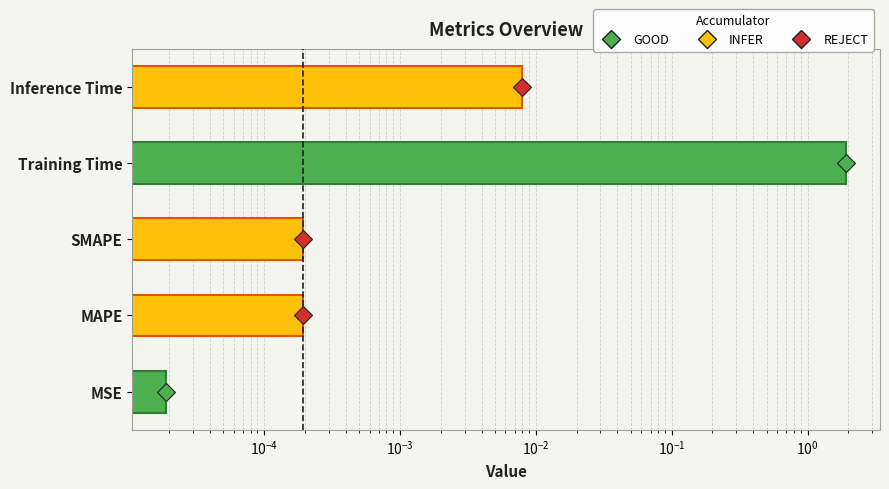

Reading left to right, extract all data points from this chart.

0.0	0.0	0.0	1.9	0.0